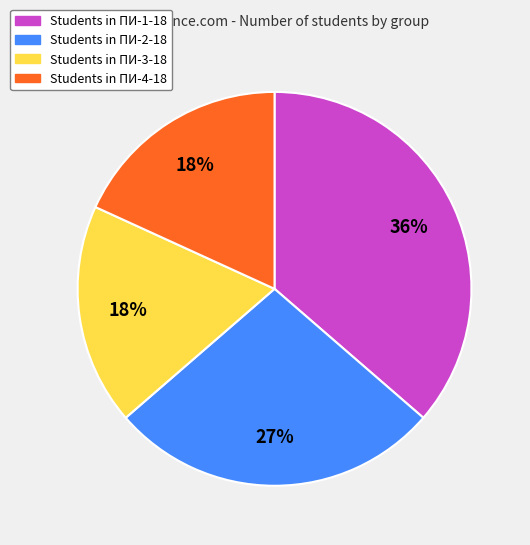

Which slice is the largest?

Students in ПИ-1-18